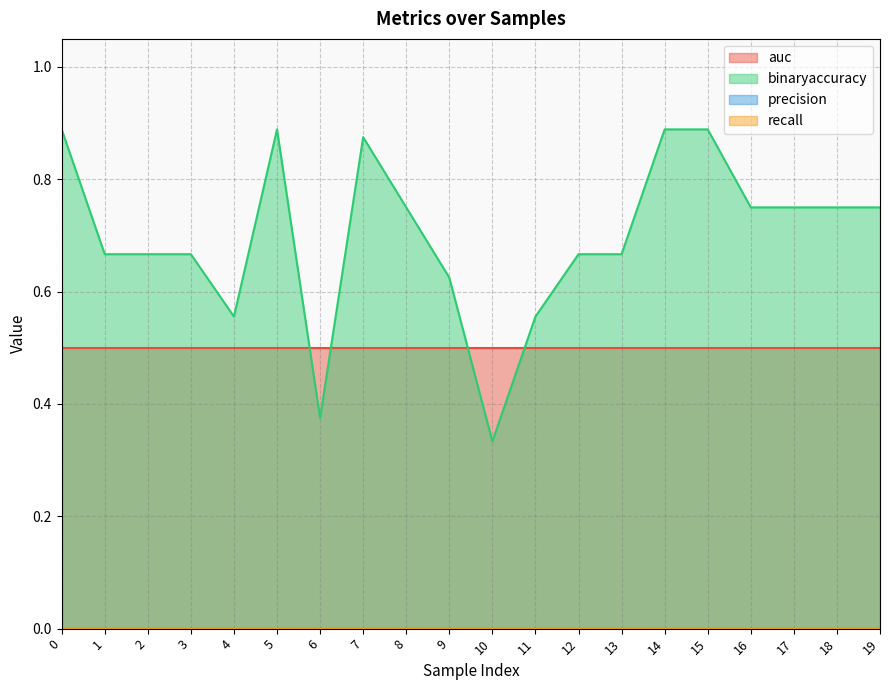

What is the total value across all series at 4?

1.1